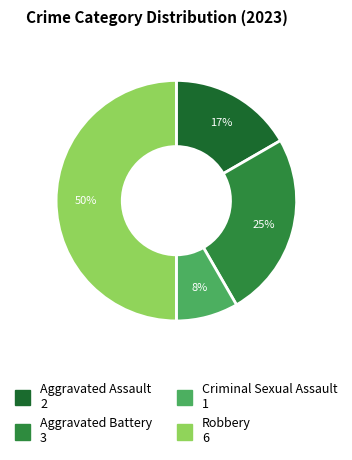

Which category has the biggest portion of the pie?

Robbery